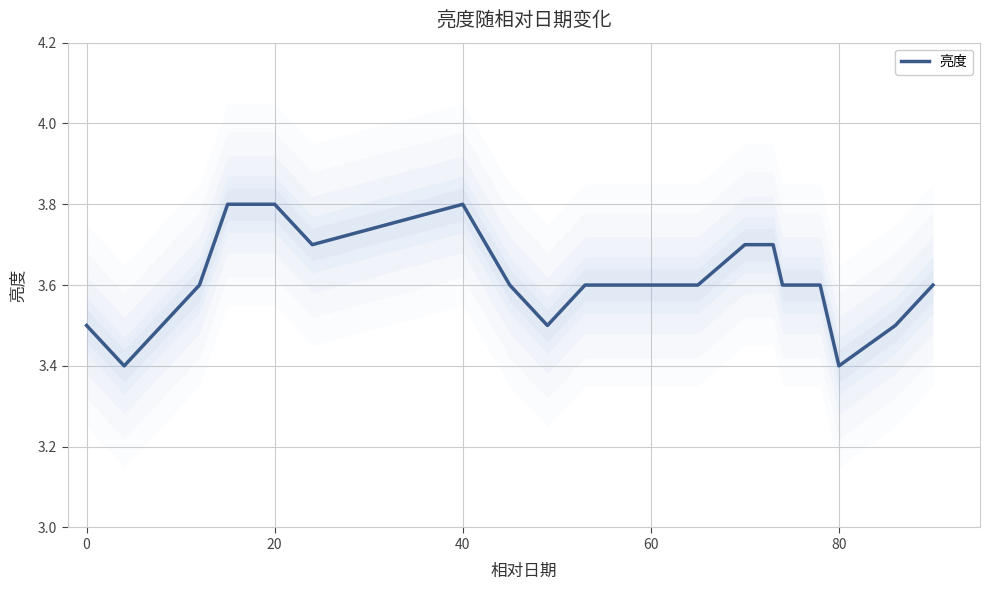

Count the number of categories in the chart.

19